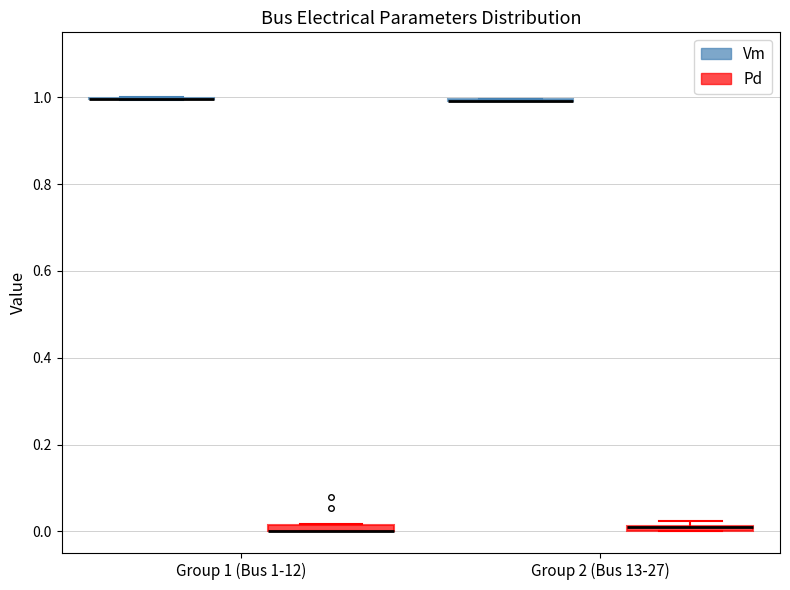

Where is the upper edge of the box for Group 2 (Bus 13-27) (Pd) on the y-axis? The values are not printed on the chart, so give them approximately, as read against the axis.

0.02